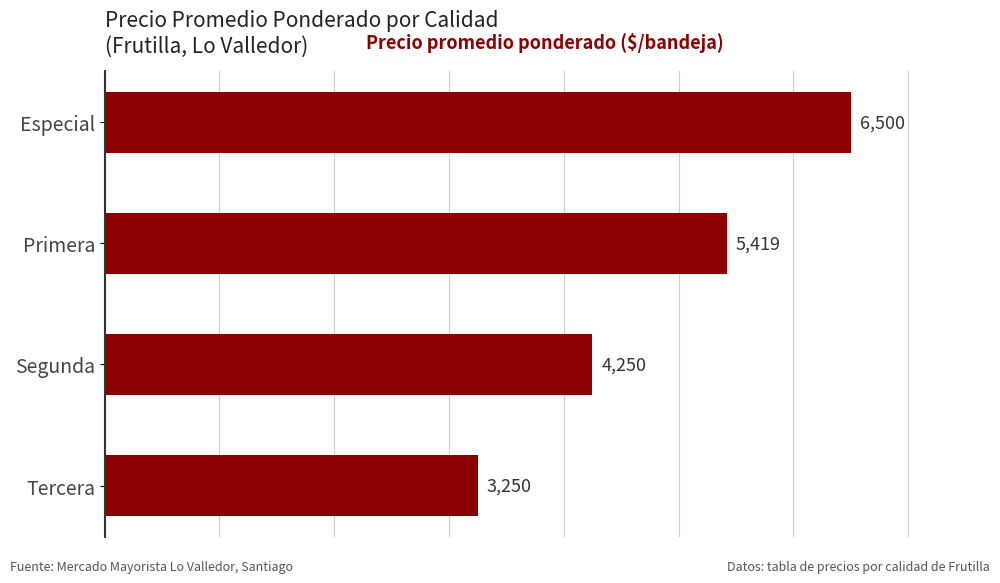

True or false: the data shows 5419 at Primera.

True